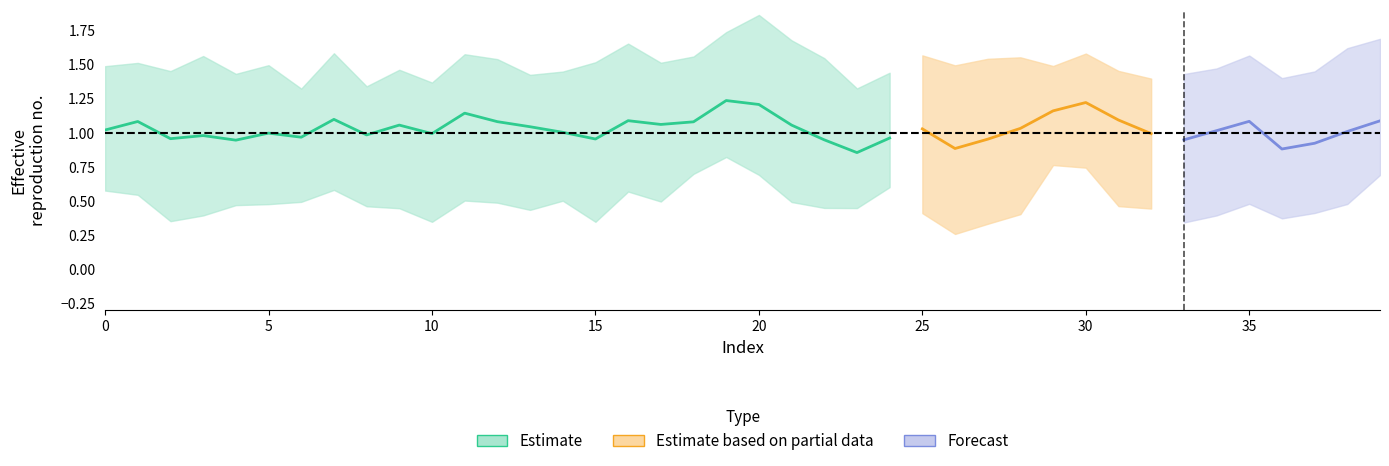

Does the chart have visible grid lines?

No